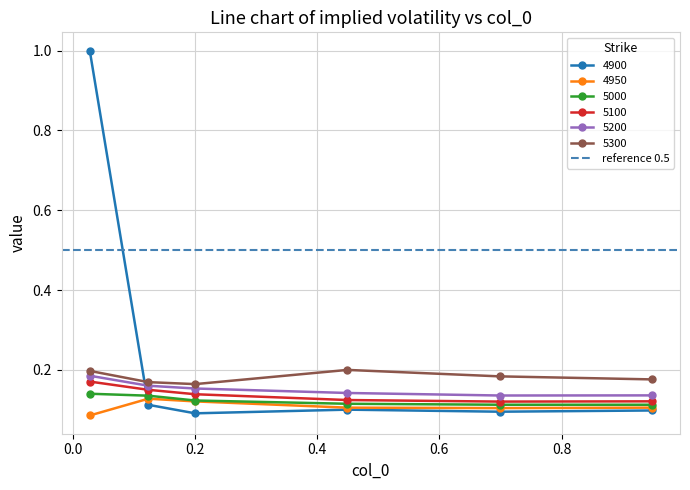

Between 0.2 and 0.0273972602739726, which is larger?

0.0273972602739726